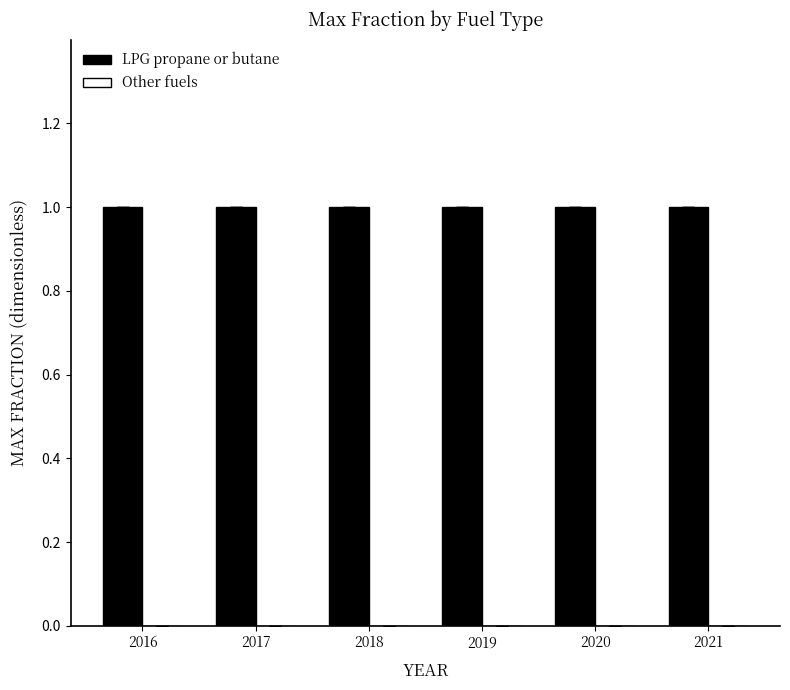

Is it true that LPG propane or butane equals 1 at 2016?

True